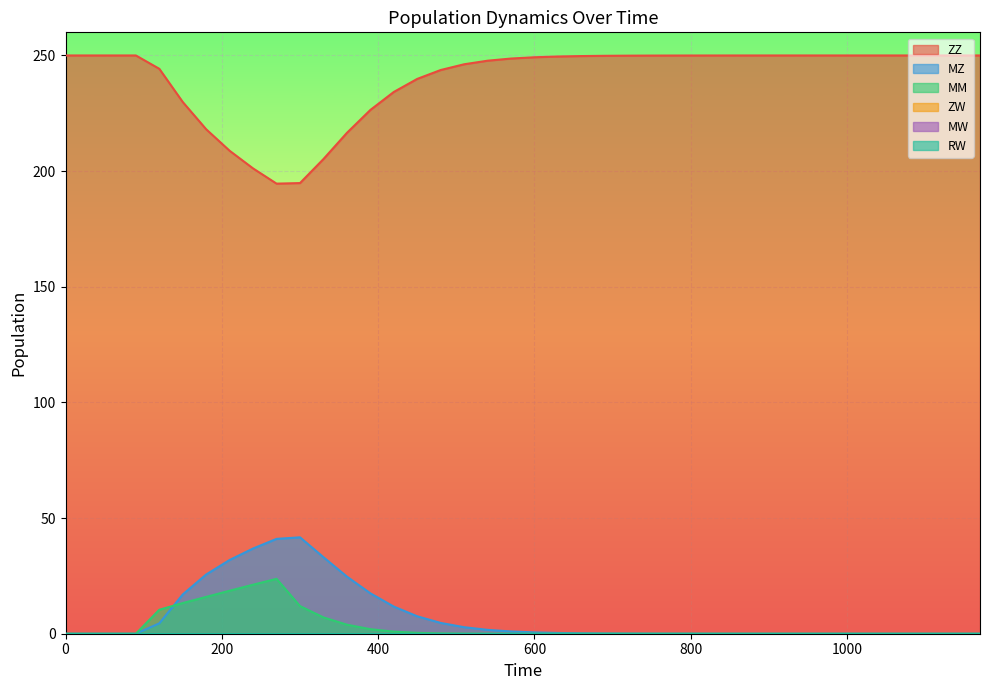

Which series has the largest range (max minus min)?

ZZ